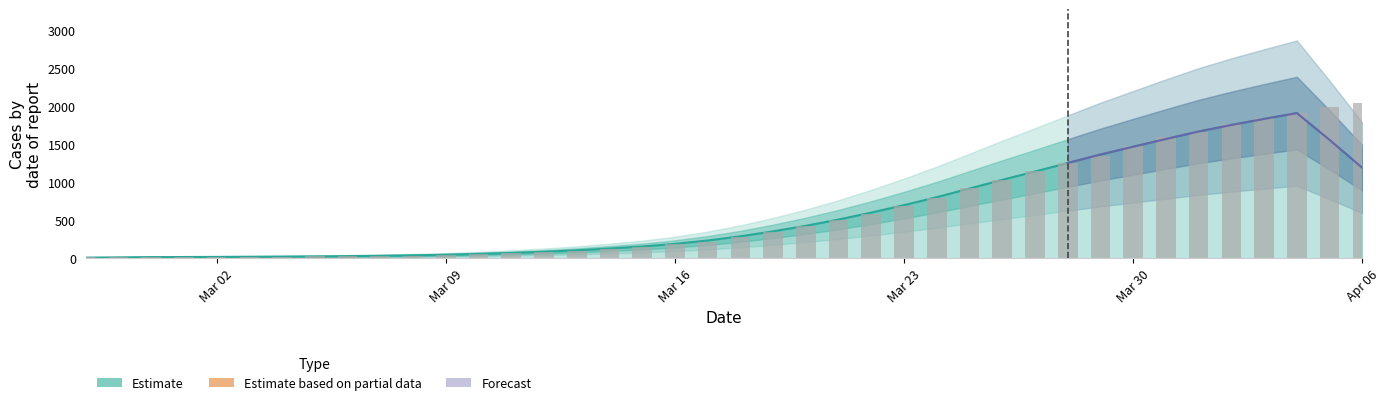

Count the number of categories in the chart.

40